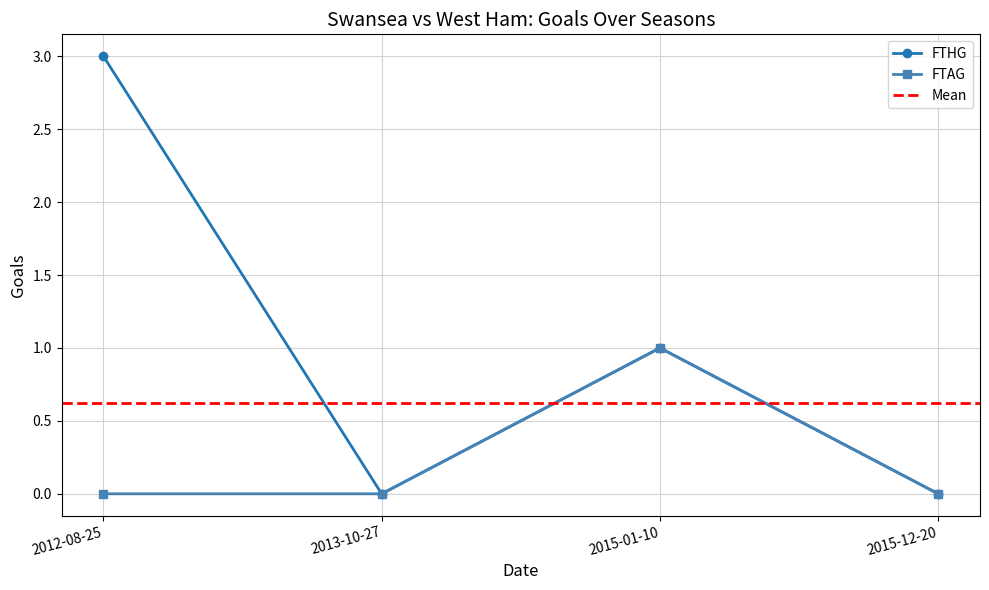

At how many categories does at least one series exceed 2?

1